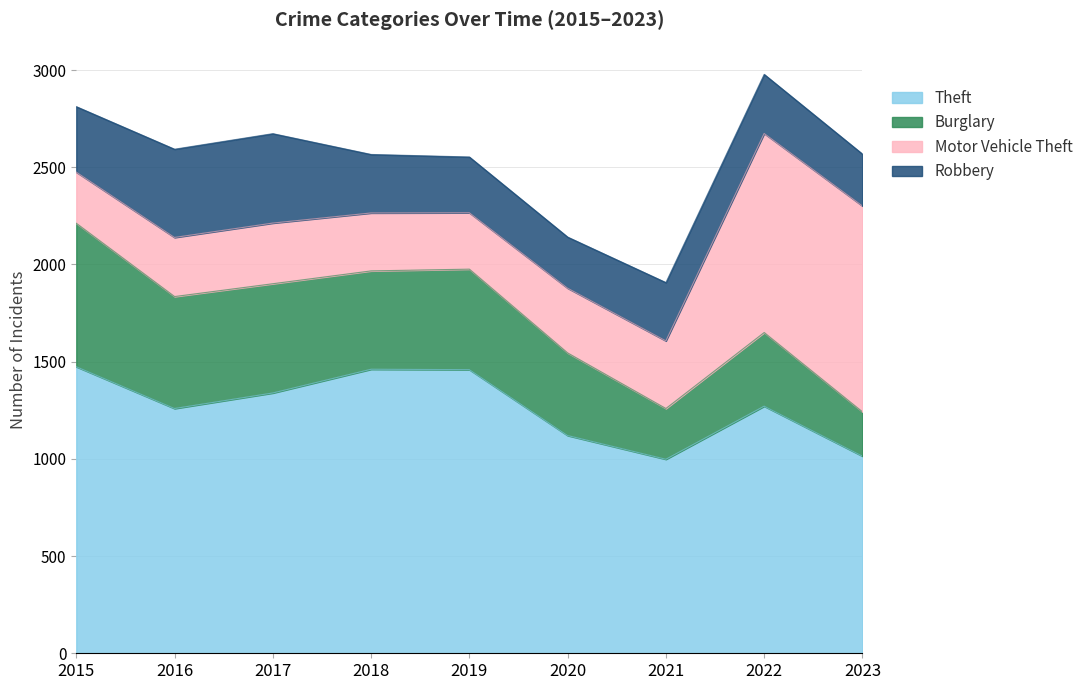

At which label is Burglary closest to 483?

2018